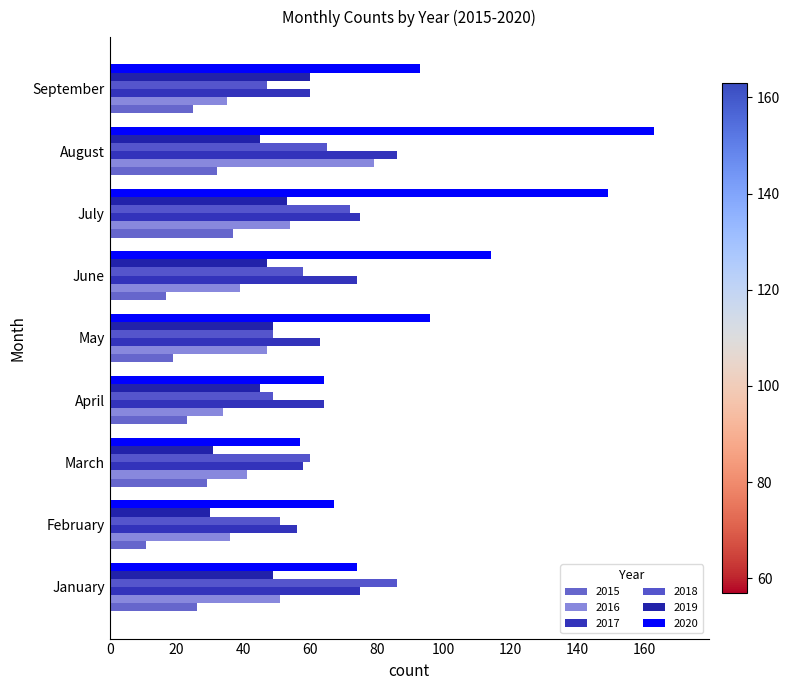

What are all the series names shown in the legend?

2015, 2016, 2017, 2018, 2019, 2020